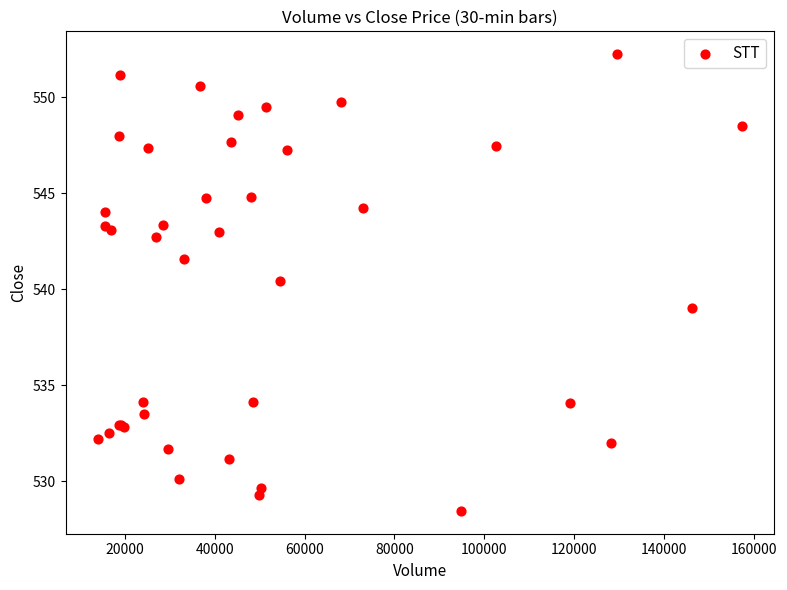

What Y value in the scatter plot is closest to 540?

540.5